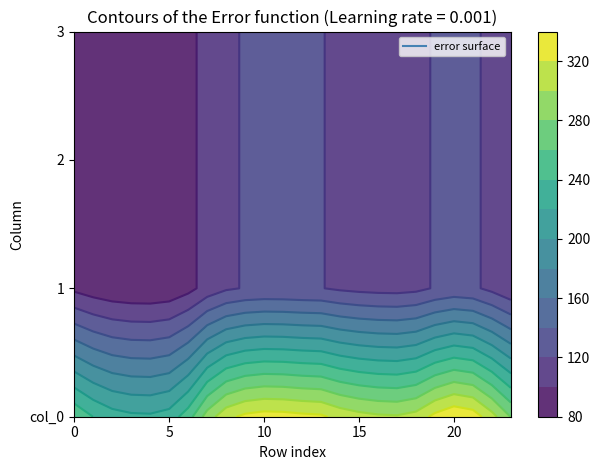

Read the 0 value at 19.

325.9